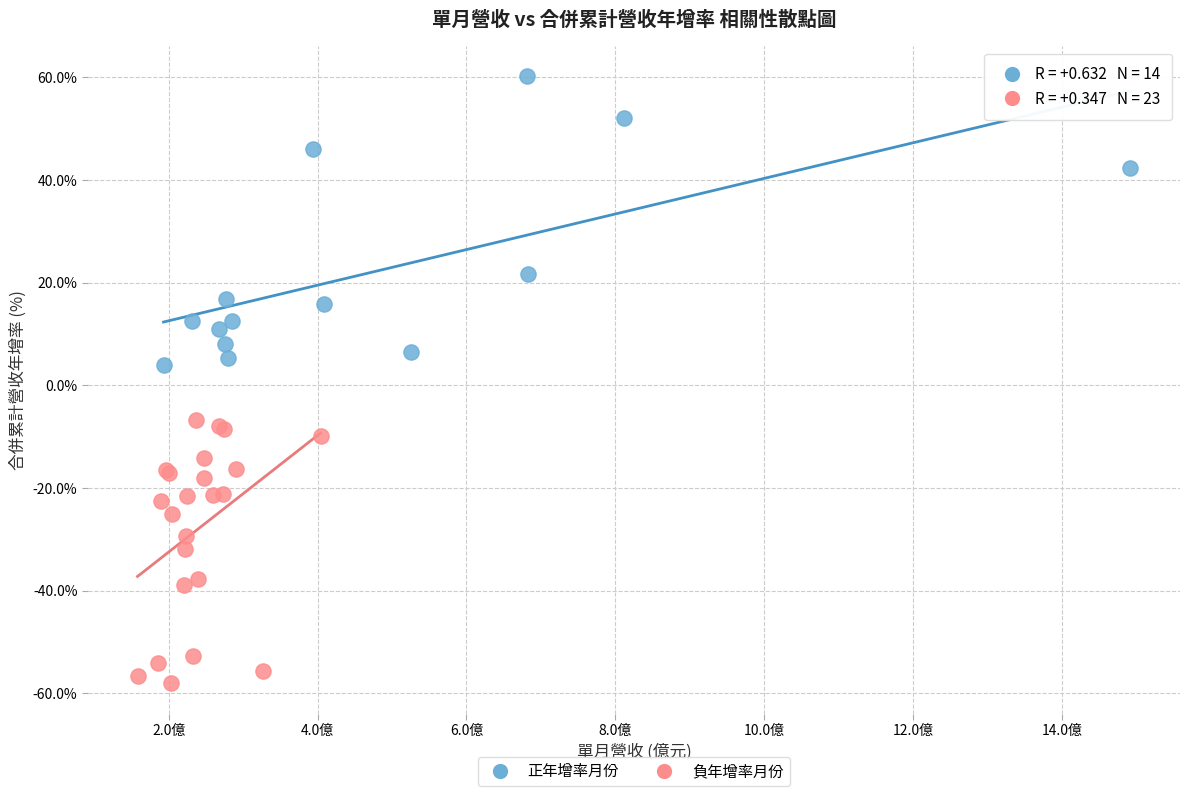

Which series reaches the maximum Y coordinate?

正年增率月份